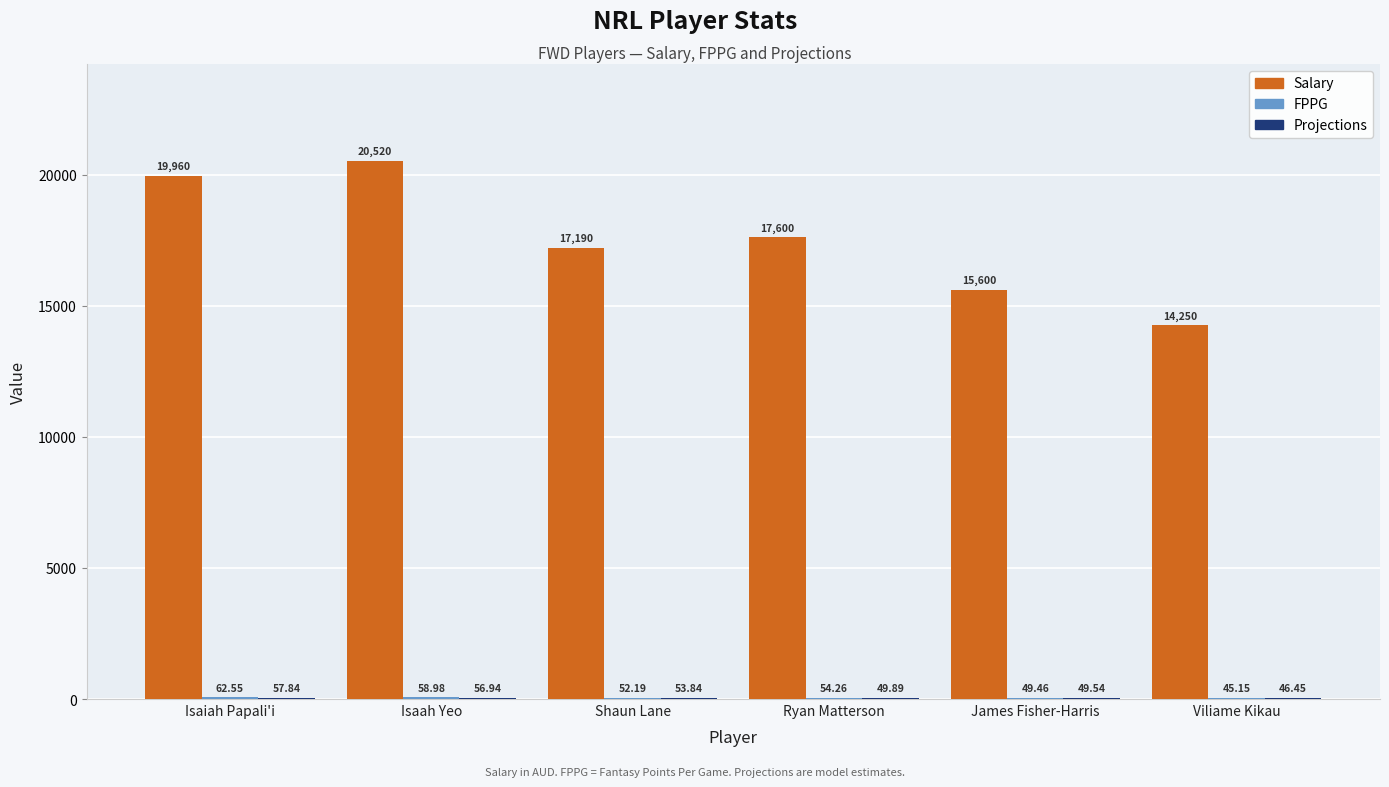

What is the total value across all series at Shaun Lane?

17296.0